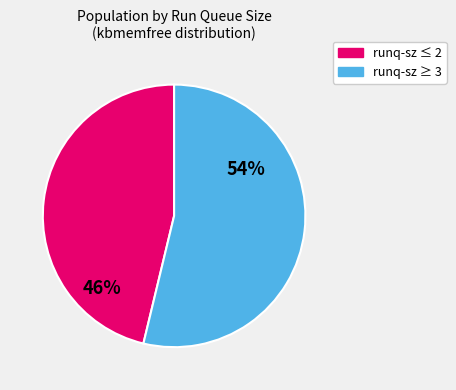

Does any single category account for the majority?

Yes